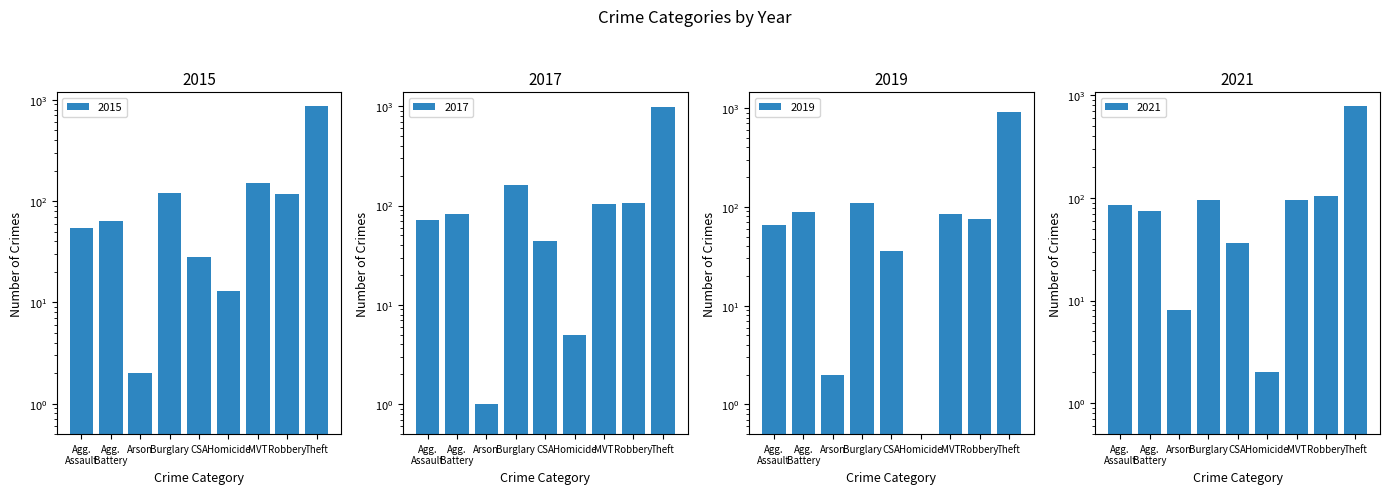

What are all the series names shown in the legend?

2015, 2017, 2019, 2021